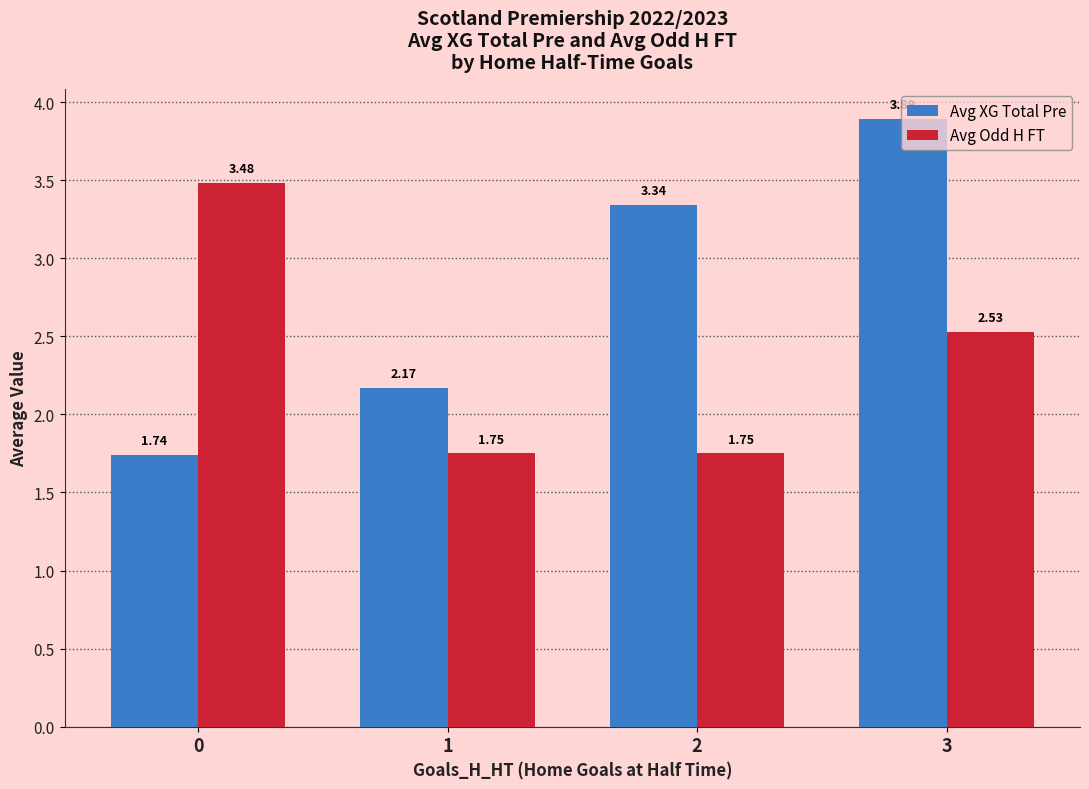

Which series changed the most between 0 and 3?

Avg XG Total Pre